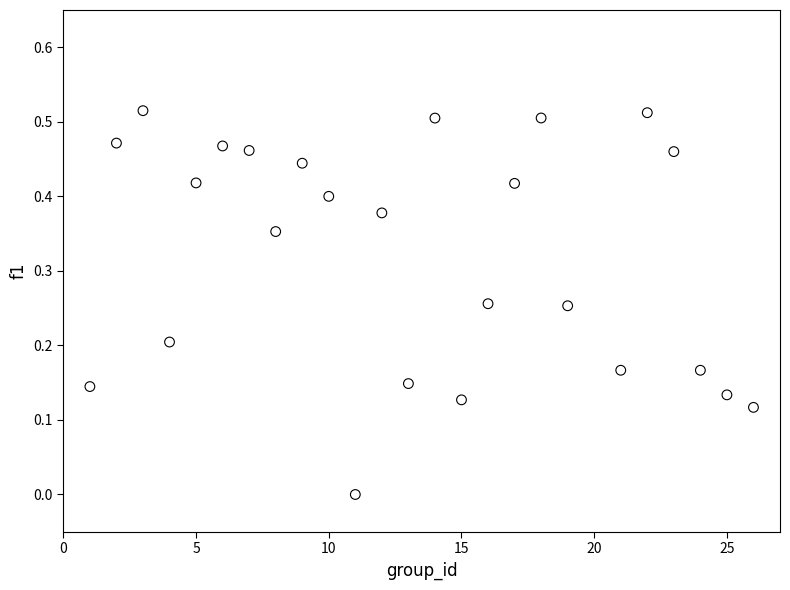

What is the range of X values (max minus min)?

25.0